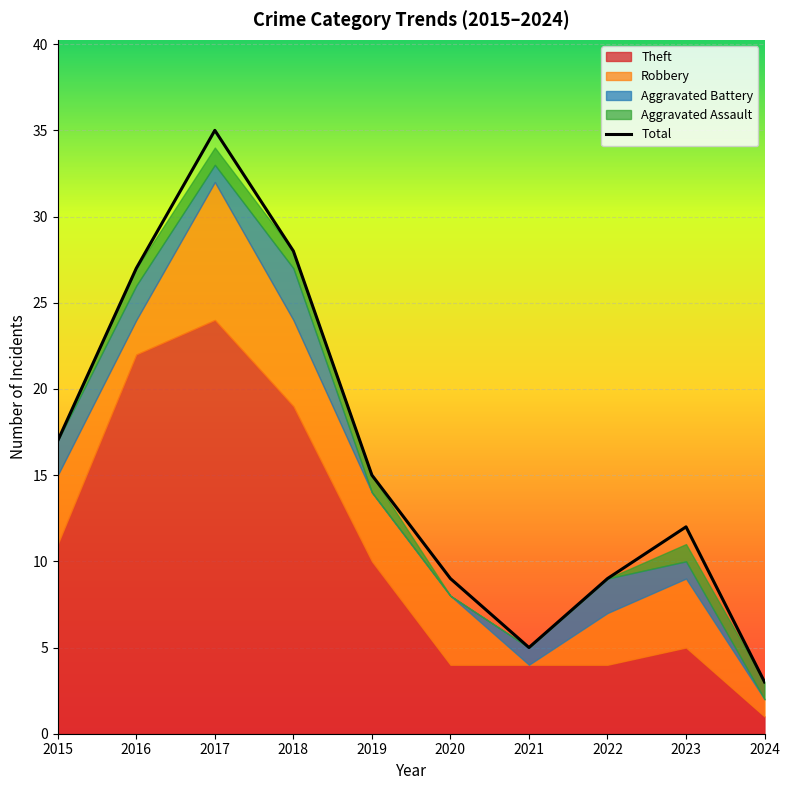

What is the average value?

16